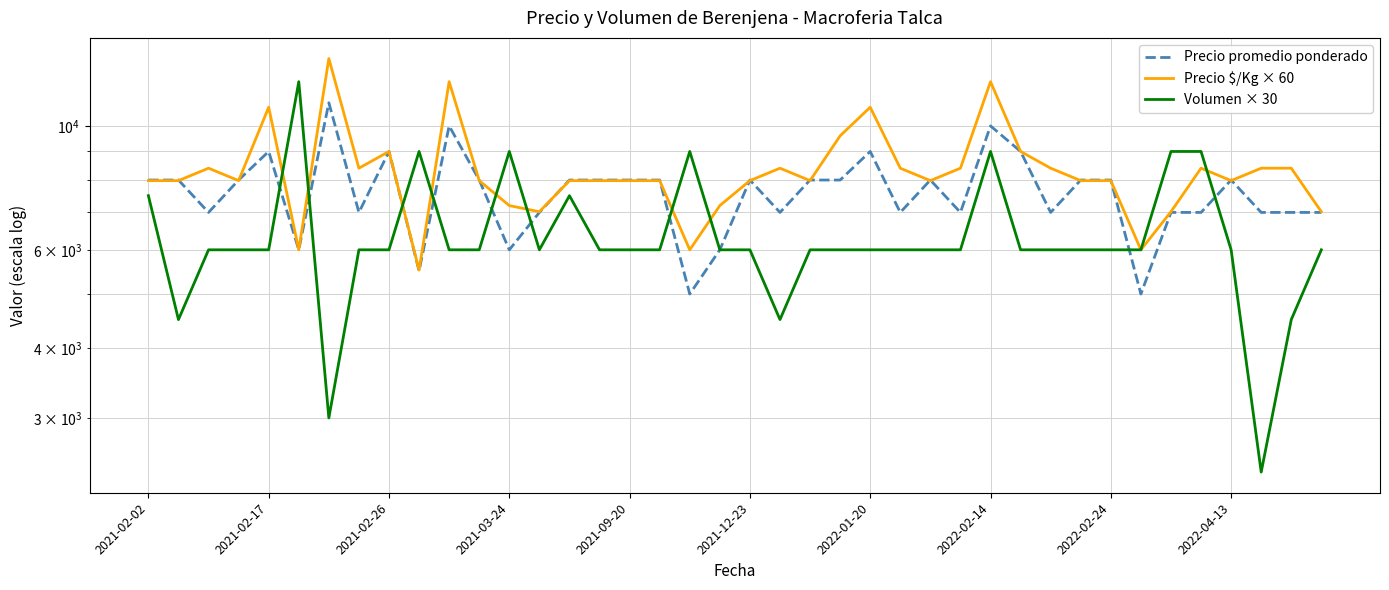

Rank the series by their average value, from highest to lowest.

Precio $/Kg × 60, Precio promedio ponderado, Volumen × 30